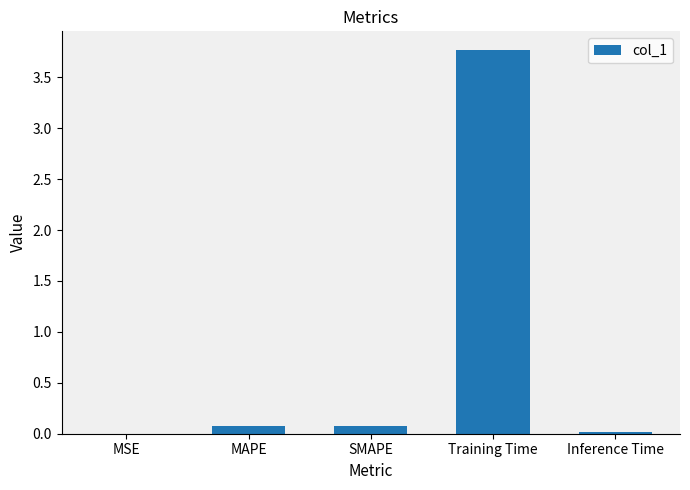

The chart shows a value of 0.0 at Inference Time. True or false?

True